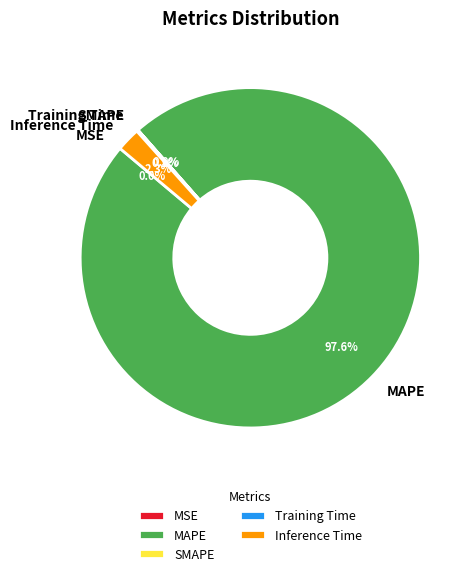

What is the majority slice?

MAPE